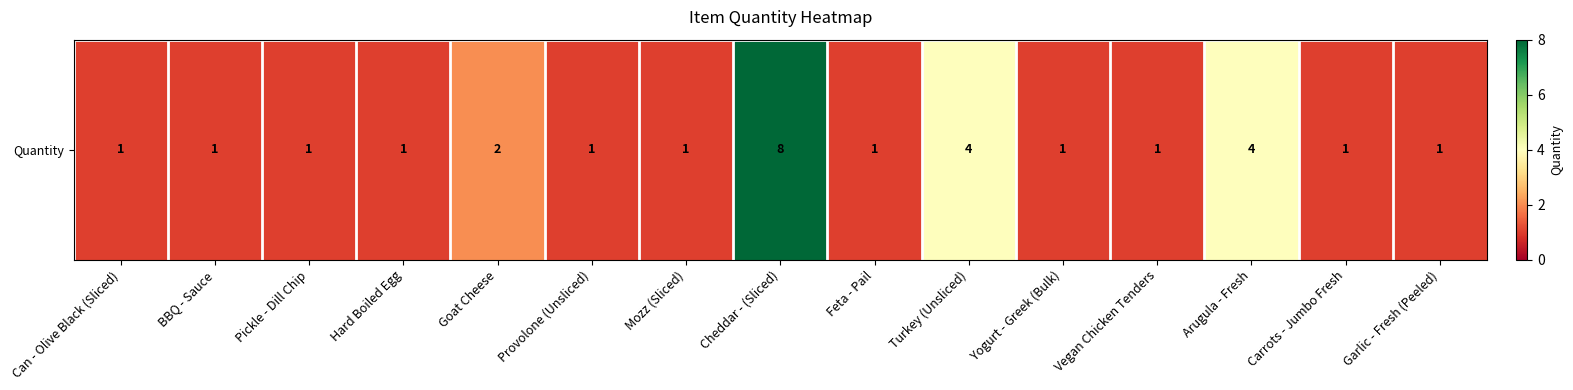

At which label is the value closest to 4?

Turkey (Unsliced)